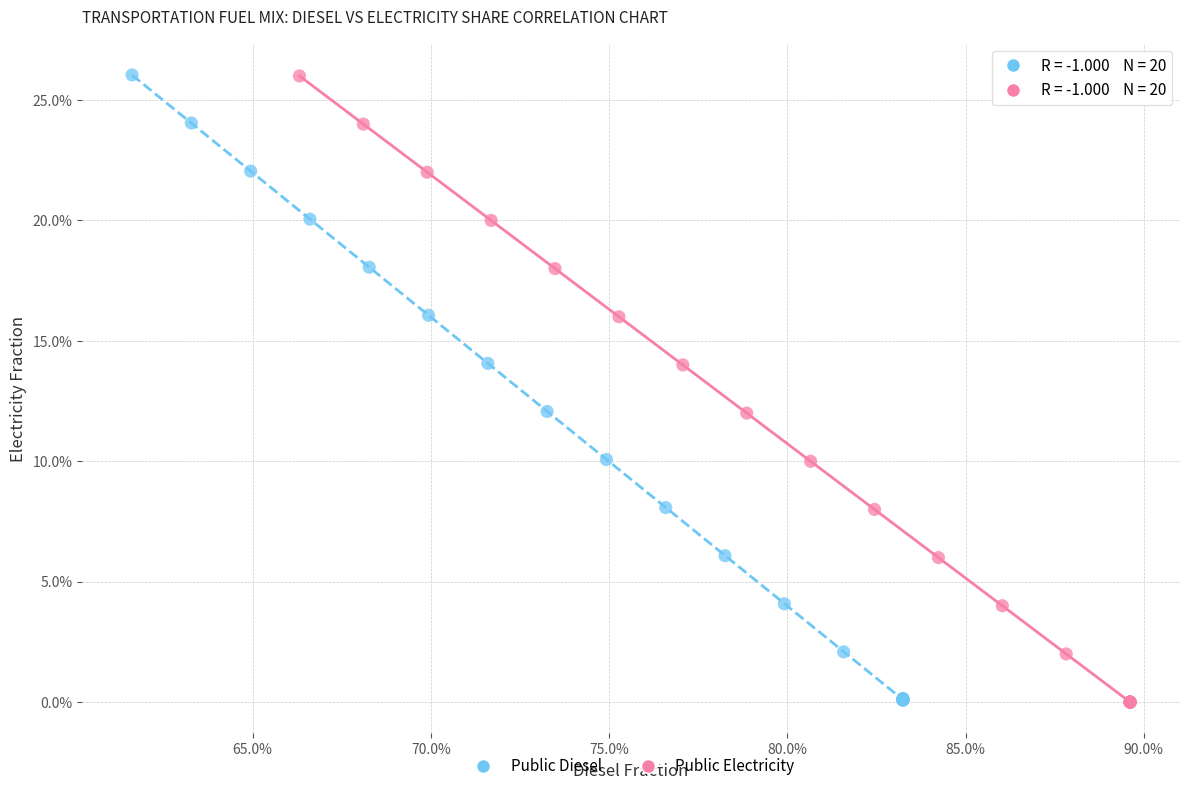

What are all the series names shown in the legend?

Public Diesel, Public Electricity